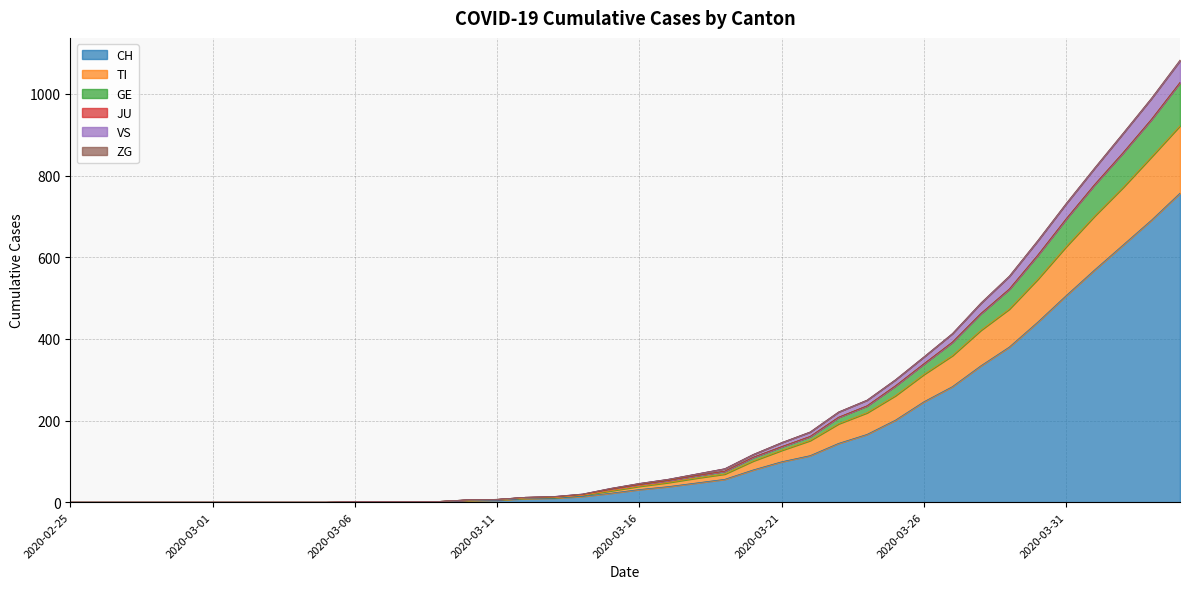

What is the maximum value for CH?

757